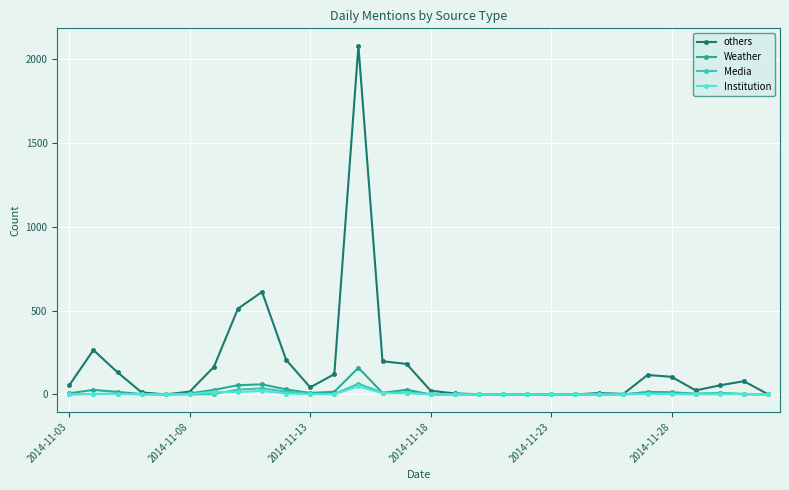

True or false: others has more than 0 points higher than both neighbors.

True